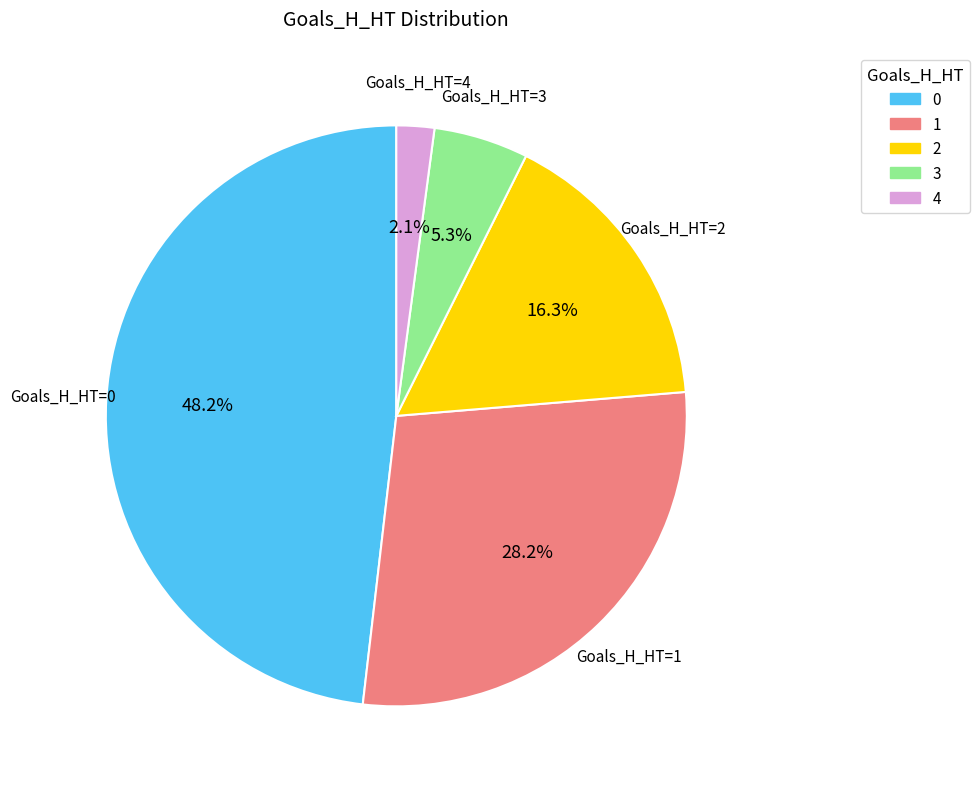

Approximately how many times larger is the value at 4 compared to 1?

0.1